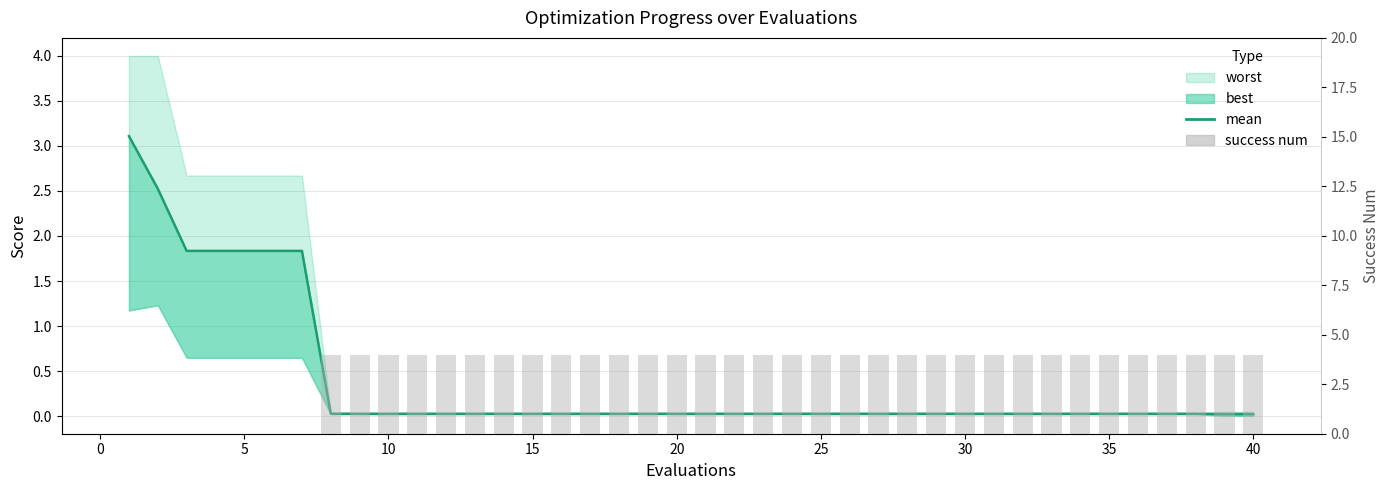

Reading left to right, list all the values displayed in this chart.

mean: 3.1	2.5	1.8	1.8	1.8	1.8	1.8	0.0	0.0	0.0	0.0	0.0	0.0	0.0	0.0	0.0	0.0	0.0	0.0	0.0	0.0	0.0	0.0	0.0	0.0	0.0	0.0	0.0	0.0	0.0	0.0	0.0	0.0	0.0	0.0	0.0	0.0	0.0	0.0	0.0
success num: 0.0	0.0	0.0	0.0	0.0	0.0	0.0	4.0	4.0	4.0	4.0	4.0	4.0	4.0	4.0	4.0	4.0	4.0	4.0	4.0	4.0	4.0	4.0	4.0	4.0	4.0	4.0	4.0	4.0	4.0	4.0	4.0	4.0	4.0	4.0	4.0	4.0	4.0	4.0	4.0